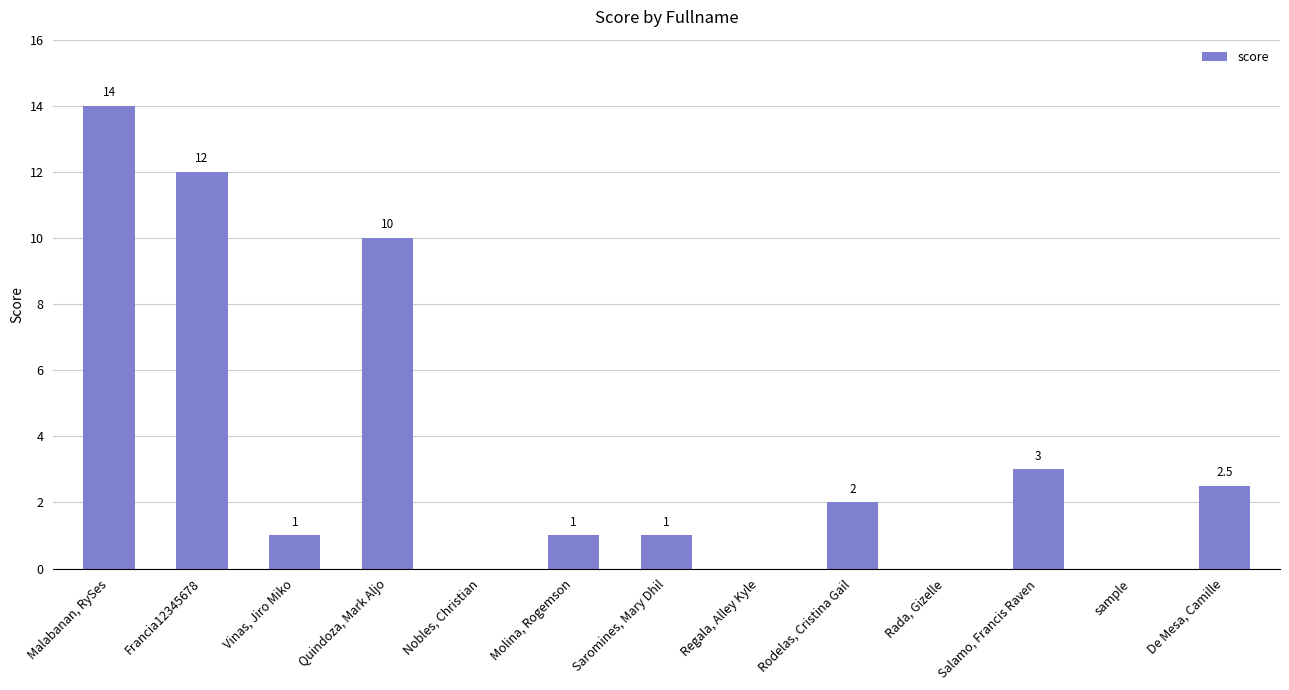

How many values are above zero?

9